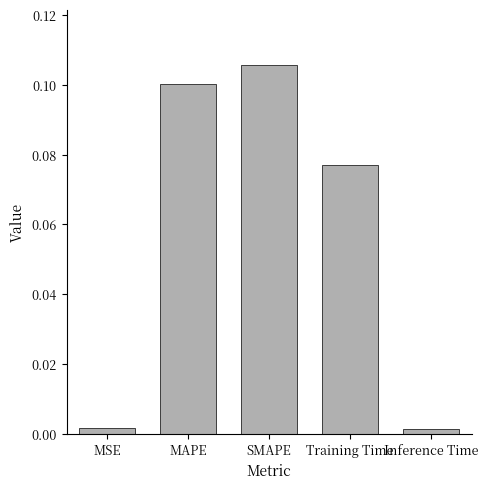

True or false: the data shows 0.1 at SMAPE.

True